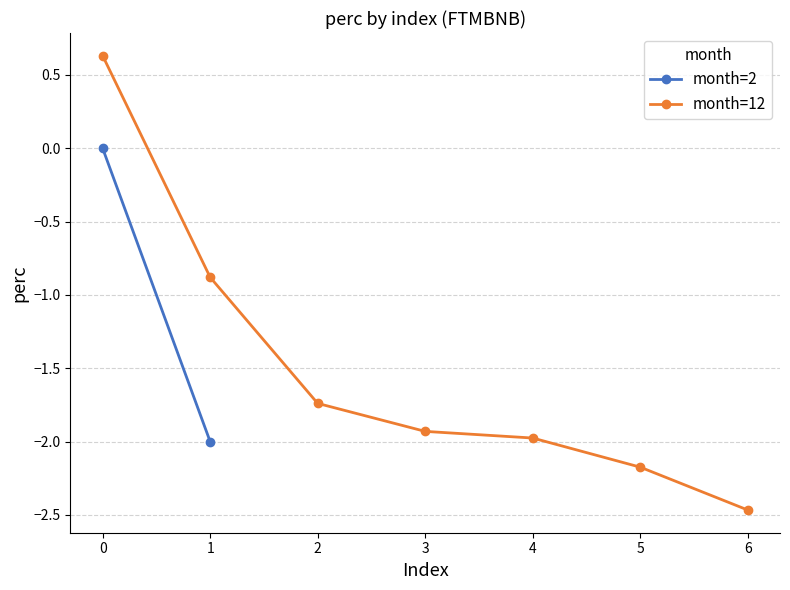

True or false: month=12 has more than 1 interior local peaks.

False